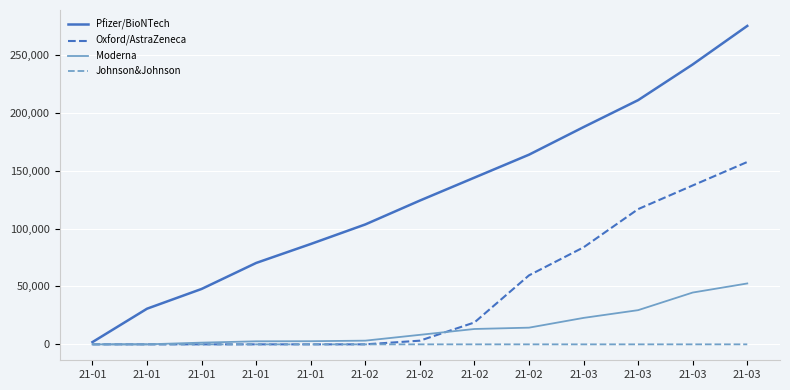

What is the difference between the Oxford/AstraZeneca values at 21-03 and 21-01?

116756